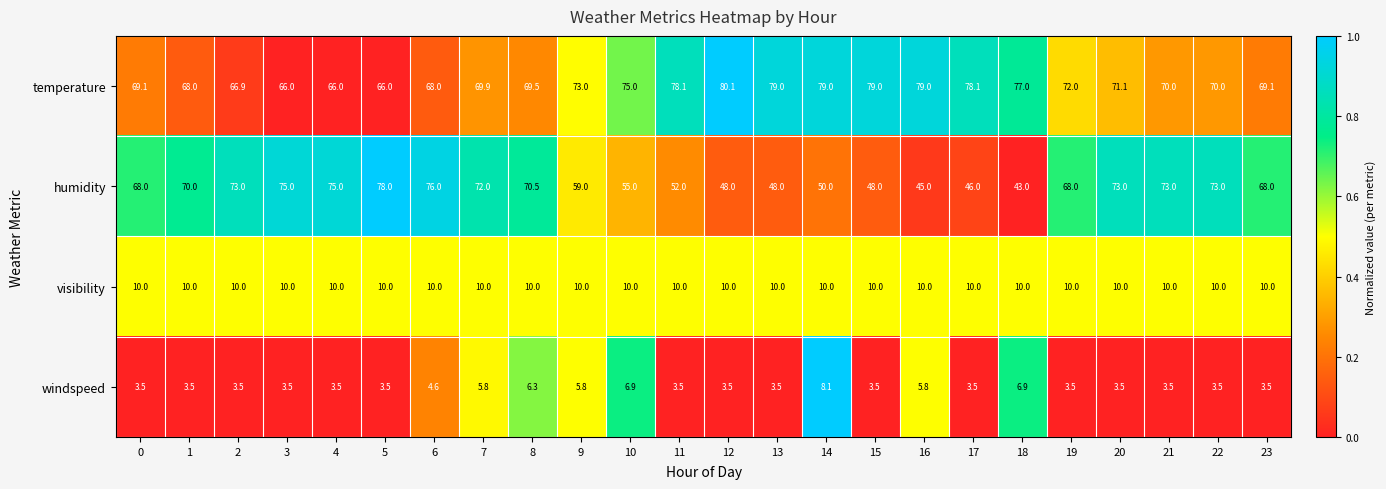

What is the difference between the maximum and minimum values in the windspeed series?

4.6